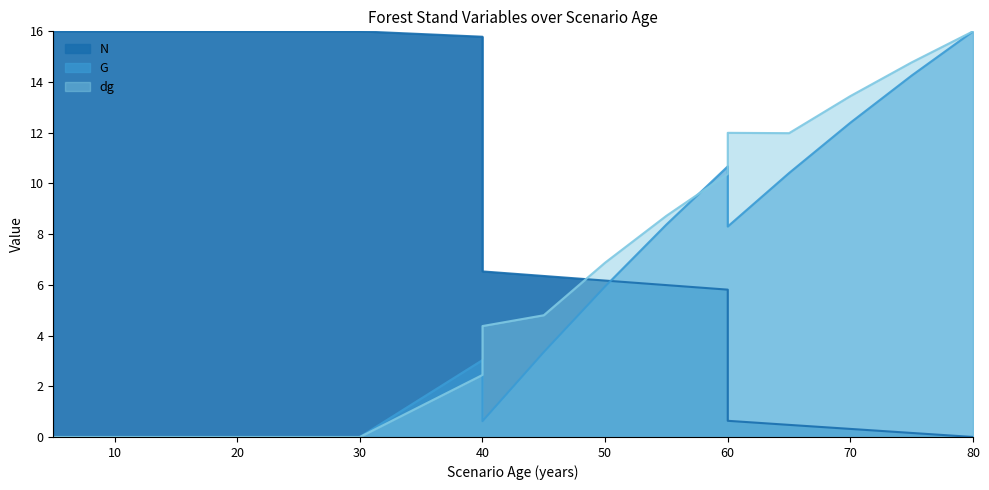

Where does the G series first go above 3?

40